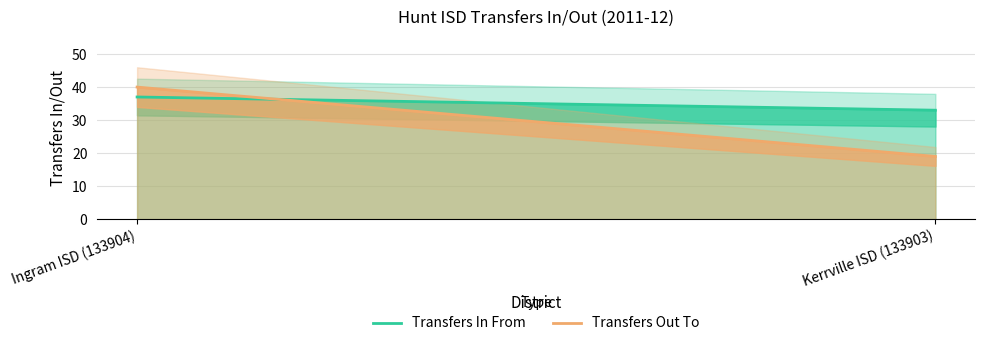

Which series has the largest range (max minus min)?

Transfers Out To